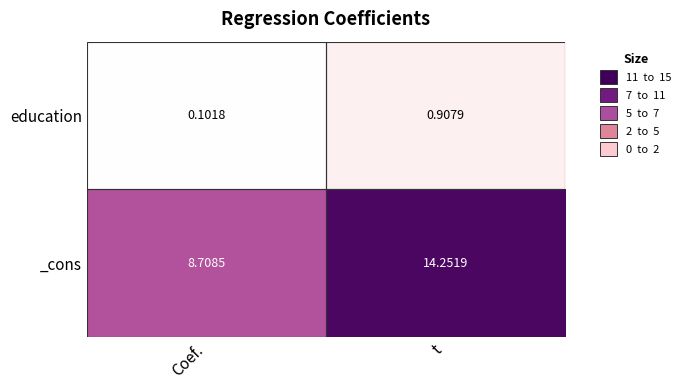

What is the total value across all series at t?

15.2